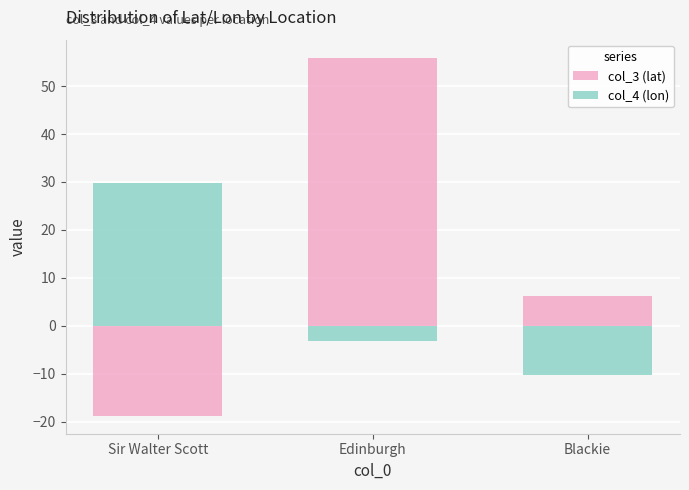

What is the difference between the maximum and minimum values in the col_4 (lon) series?

39.9